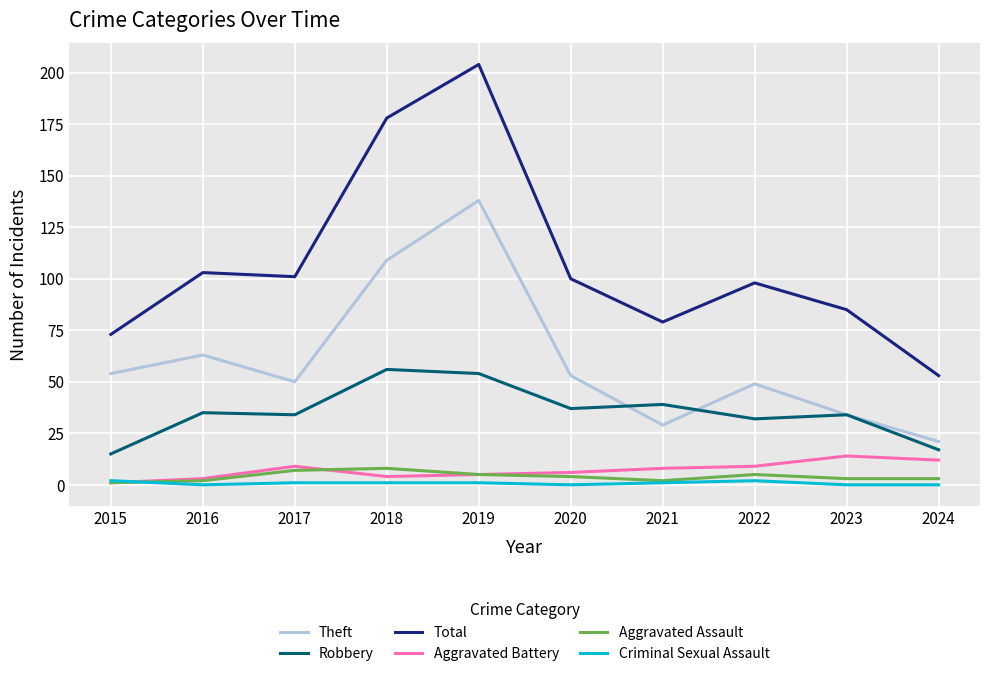

What is the spread (max minus min) of values at 2016?

103